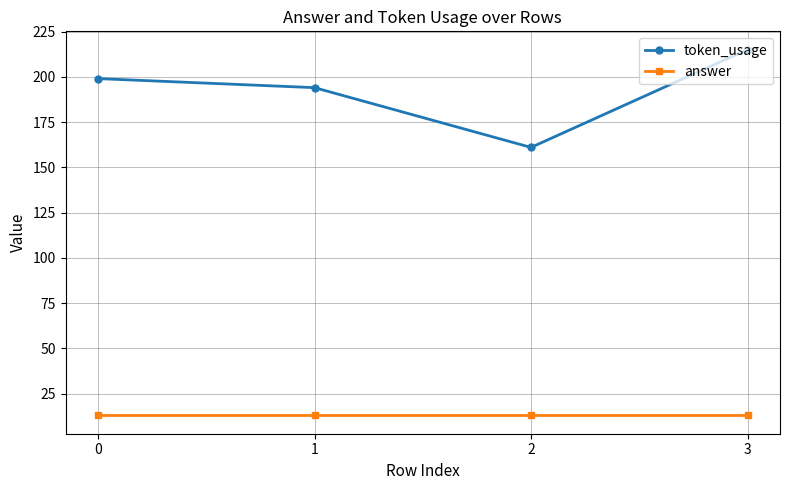

Reading left to right, transcribe all the data shown in this chart.

token_usage: 199	194	161	215
answer: 13	13	13	13